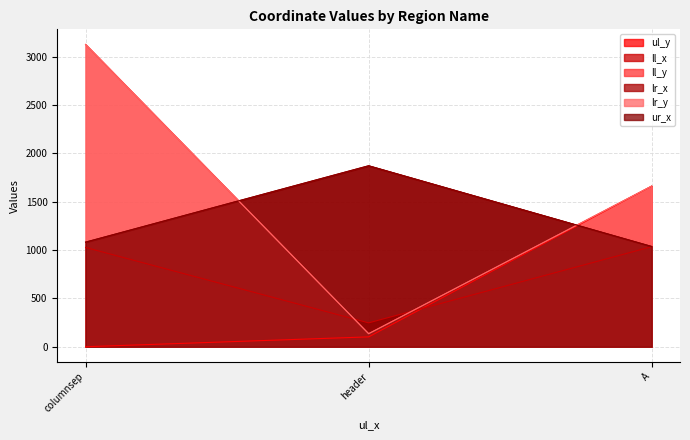

What is the value of the ur_x point at the 2nd from the left?

1872